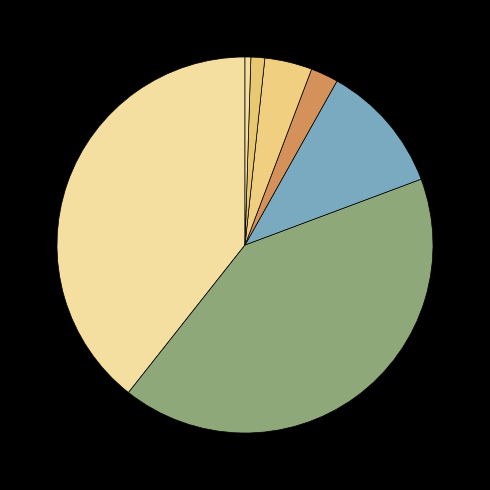

What is the largest slice in the pie chart?

UNITED KINGDOM